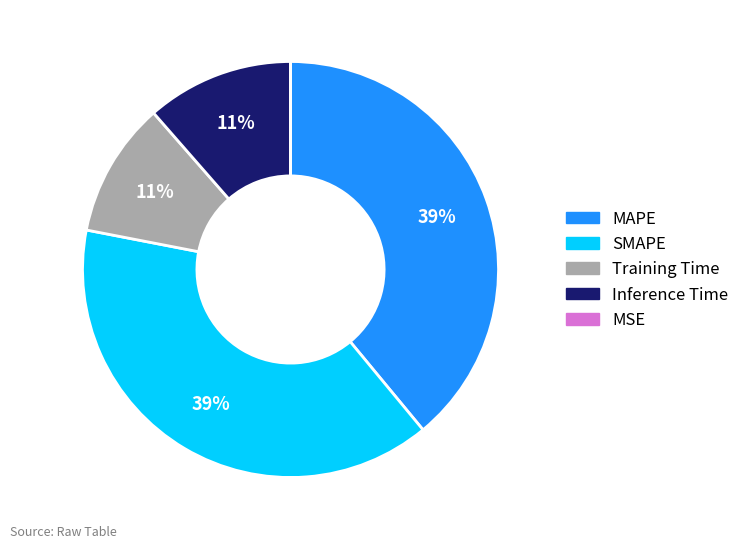

To the nearest percent, what is the difference between the largest and smallest slice percentages?

39%